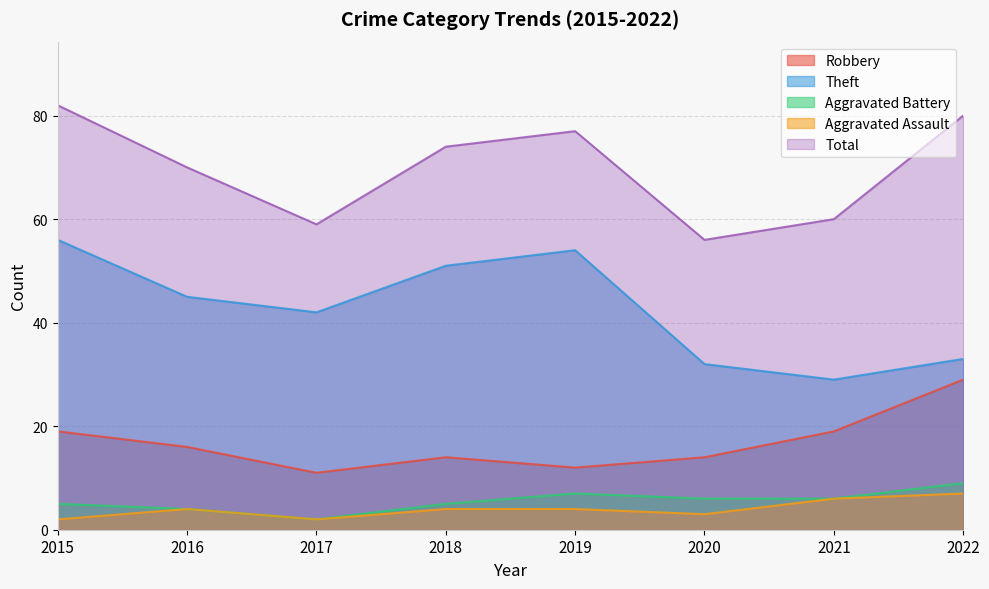

Reading left to right, transcribe all the data shown in this chart.

Robbery: 19	16	11	14	12	14	19	29
Theft: 56	45	42	51	54	32	29	33
Aggravated Battery: 5	4	2	5	7	6	6	9
Aggravated Assault: 2	4	2	4	4	3	6	7
Total: 82	70	59	74	77	56	60	80